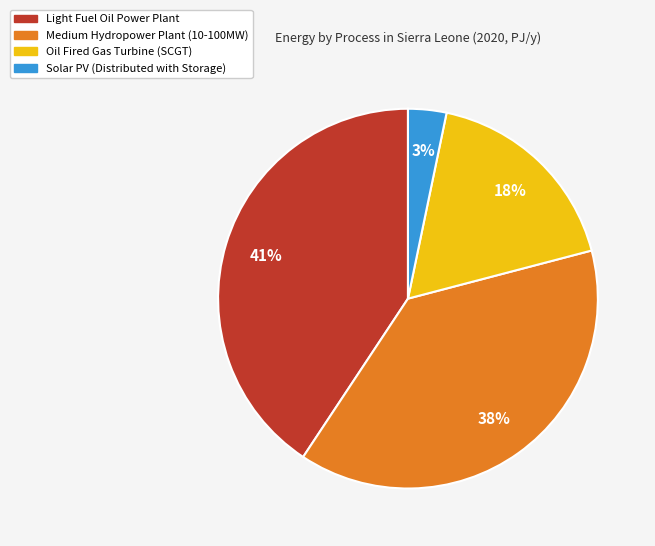

Is Solar PV (Distributed with Storage) the majority of the pie?

No